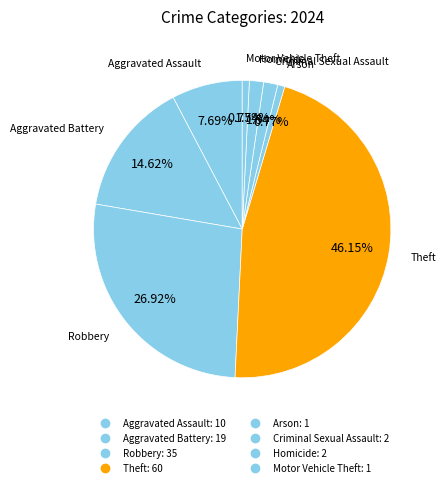

Do Arson and Theft together represent more than half of the pie?

No